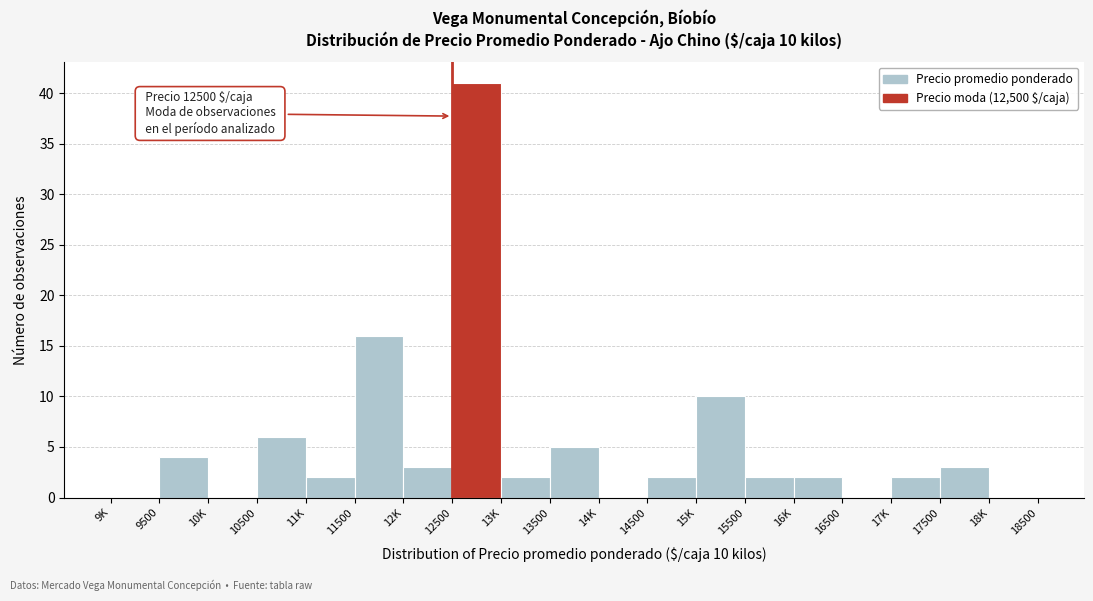

Reading left to right, transcribe all the data shown in this chart.

9K=0	9500=4	10K=0	10500=6	11K=2	11500=16	12K=3	12500=41	13K=2	13500=5	14K=0	14500=2	15K=10	15500=2	16K=2	16500=0	17K=2	17500=3	18K=0